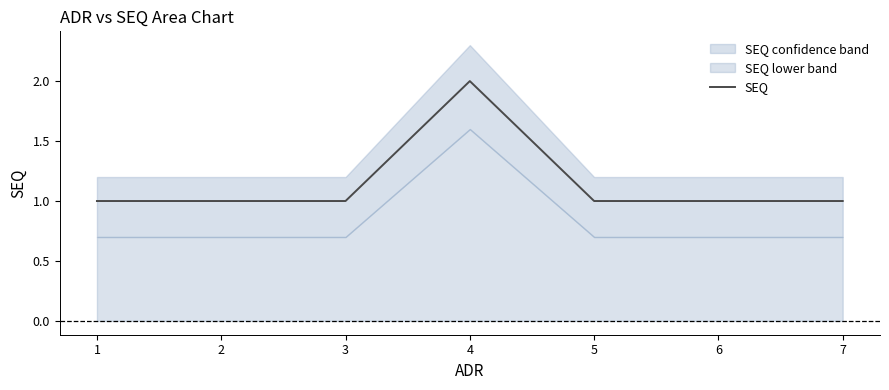

At which label is the value closest to 1?

1